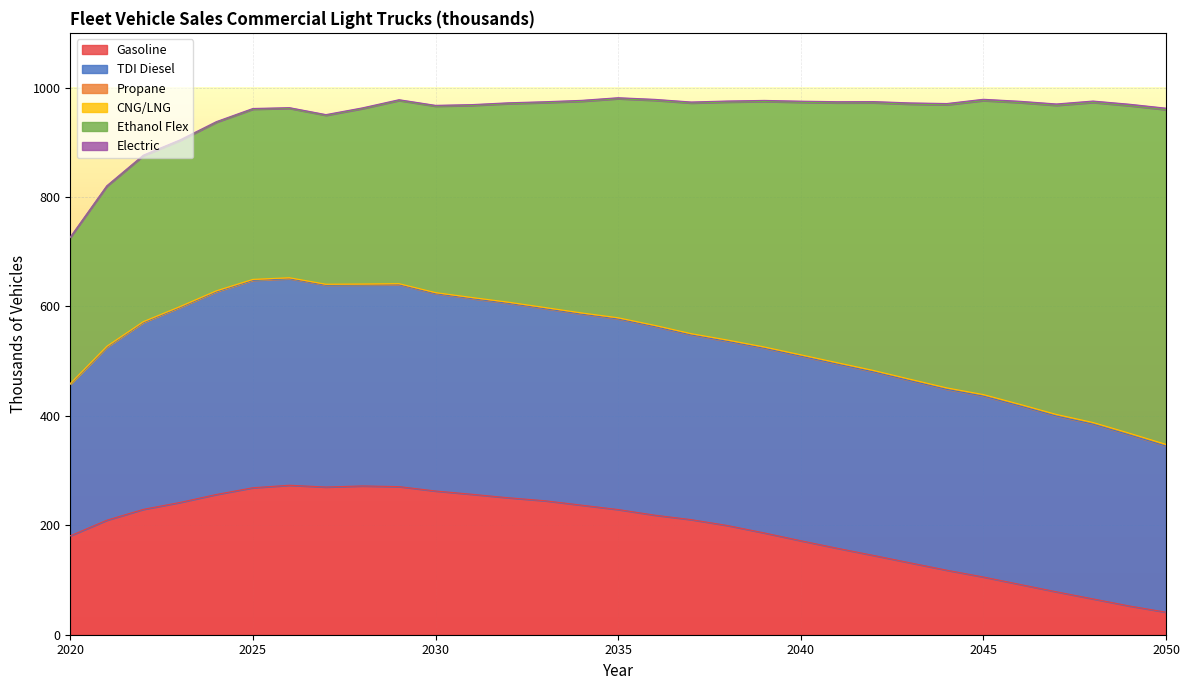

Reading left to right, transcribe all the data shown in this chart.

Gasoline: 180.7	209.3	229.1	241.7	256.3	268.6	273.2	270.0	271.9	270.7	262.7	256.6	250.3	244.8	236.8	228.8	218.6	210.3	199.5	186.0	171.8	158.0	144.8	131.3	117.9	105.5	91.9	78.4	65.5	52.5	41.2
TDI Diesel: 276.8	316.2	341.4	356.2	370.5	378.9	377.4	368.8	367.2	369.0	360.7	357.6	355.4	351.0	349.2	348.3	344.6	337.6	336.6	337.5	337.3	336.6	335.4	332.9	330.5	330.6	326.3	321.2	319.4	312.7	303.5
Propane: 0.8	0.9	1.0	1.1	1.2	1.2	1.3	1.3	1.4	1.4	1.5	1.5	1.6	1.6	1.7	1.7	1.8	1.8	1.9	1.9	2.0	2.0	2.1	2.2	2.2	2.3	2.4	2.4	2.5	2.6	2.6
CNG/LNG: 0.6	0.6	0.6	0.6	0.6	0.6	0.6	0.5	0.5	0.5	0.5	0.5	0.5	0.5	0.5	0.5	0.5	0.5	0.5	0.5	0.5	0.5	0.5	0.5	0.5	0.5	0.5	0.5	0.5	0.5	0.5
Ethanol Flex: 266.9	292.4	303.1	303.5	307.9	311.0	309.5	308.6	320.5	334.6	340.6	351.0	362.8	374.4	386.7	400.3	411.1	421.4	434.9	448.5	461.4	474.8	489.3	502.8	517.3	537.2	551.3	564.8	584.8	598.5	611.6
Electric: 0.9	1.0	1.1	1.2	1.3	1.3	1.4	1.4	1.5	1.5	1.6	1.6	1.7	1.7	1.8	1.8	1.9	1.9	2.0	2.1	2.1	2.2	2.3	2.3	2.4	2.5	2.5	2.6	2.7	2.8	2.8